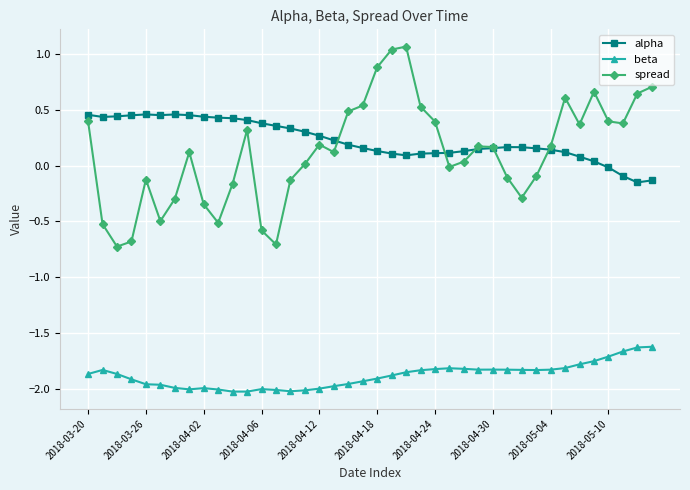

True or false: alpha and spread cross at least once.

True